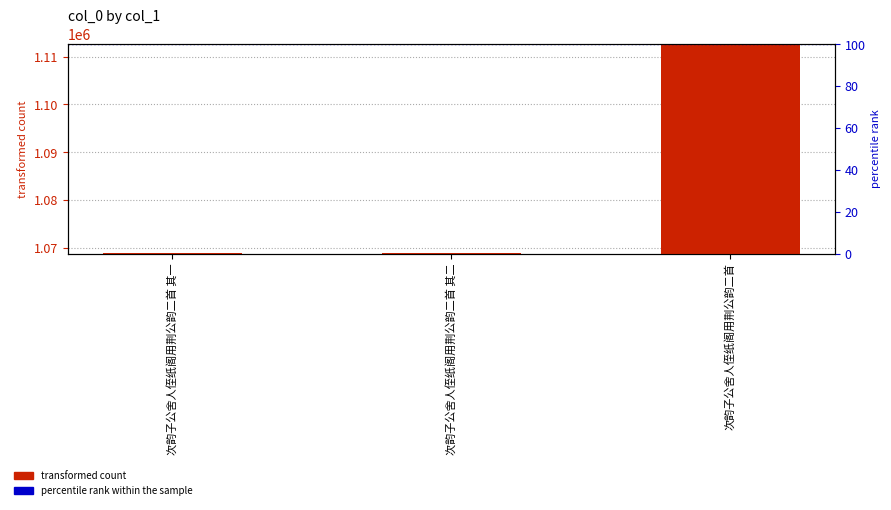

At which category does the chart reach its minimum across all series?

次韵子公舍人侄纸阁用荆公韵二首 其一